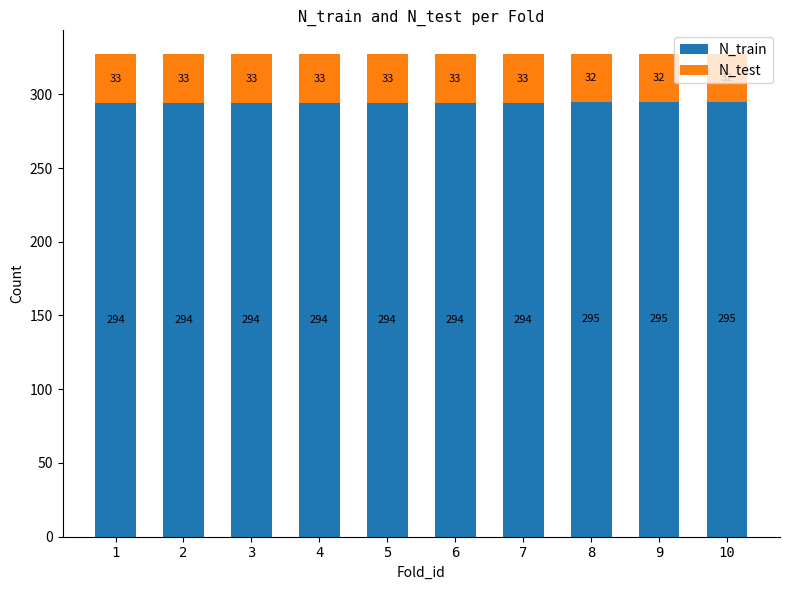

Is it true that N_train equals 500 at 2?

False